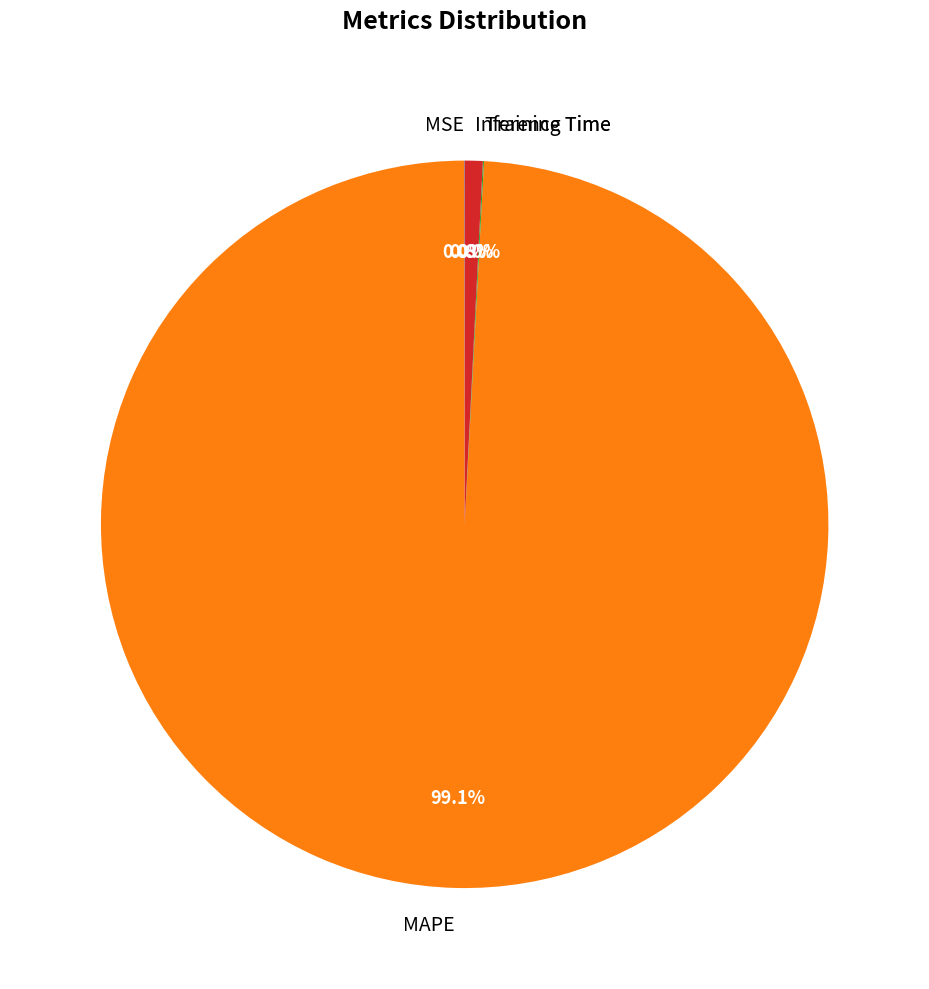

Does MAPE account for over 50% of the chart?

Yes